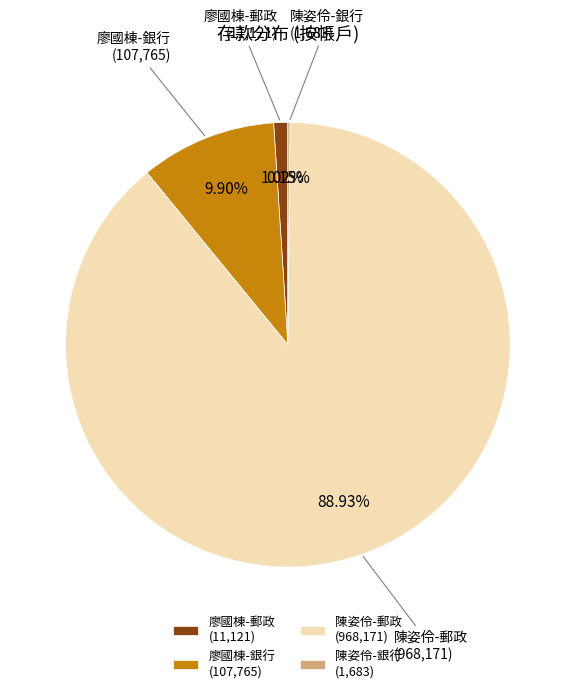

Is there any slice that represents more than half of the pie?

Yes